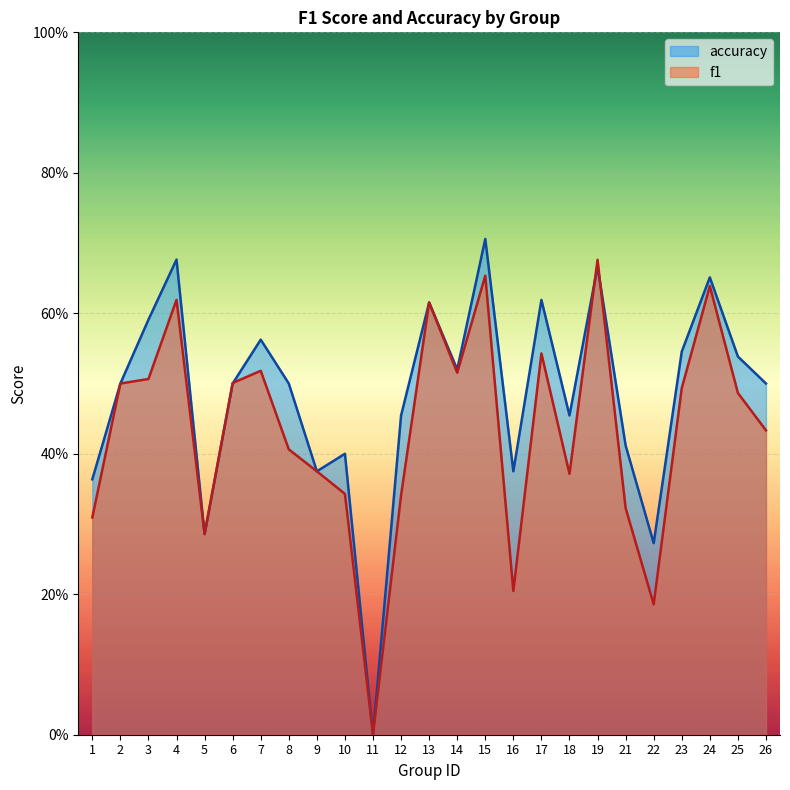

Reading left to right, list all the values displayed in this chart.

f1: 0.3	0.5	0.5	0.6	0.3	0.5	0.5	0.4	0.4	0.3	0.0	0.3	0.6	0.5	0.7	0.2	0.5	0.4	0.7	0.3	0.2	0.5	0.6	0.5	0.4
accuracy: 0.4	0.5	0.6	0.7	0.3	0.5	0.6	0.5	0.4	0.4	0.0	0.5	0.6	0.5	0.7	0.4	0.6	0.5	0.7	0.4	0.3	0.5	0.7	0.5	0.5